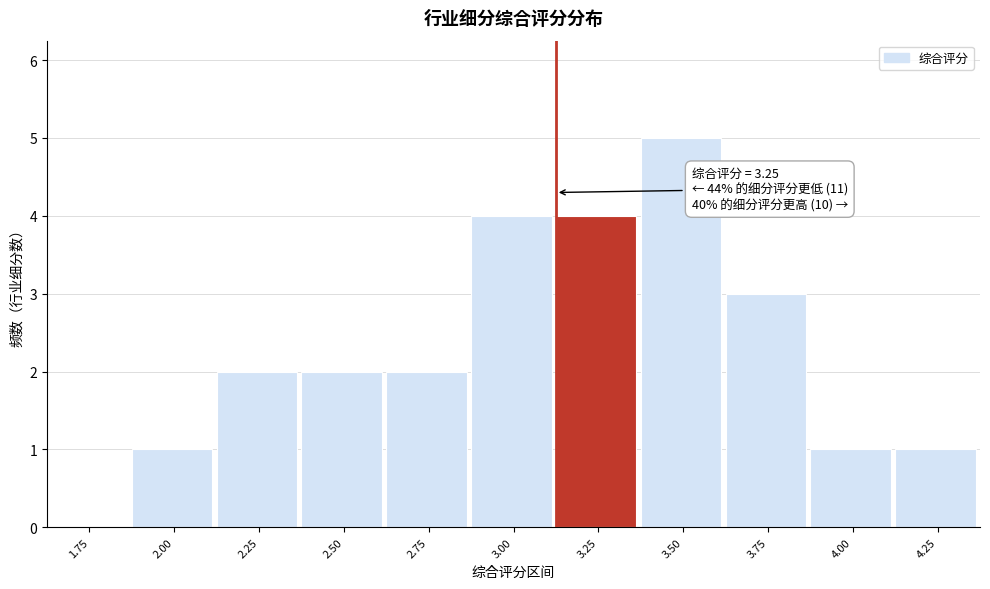

Reading right to left, transcribe all the data shown in this chart.

4.25=1	4.00=1	3.75=3	3.50=5	3.25=4	3.00=4	2.75=2	2.50=2	2.25=2	2.00=1	1.75=0